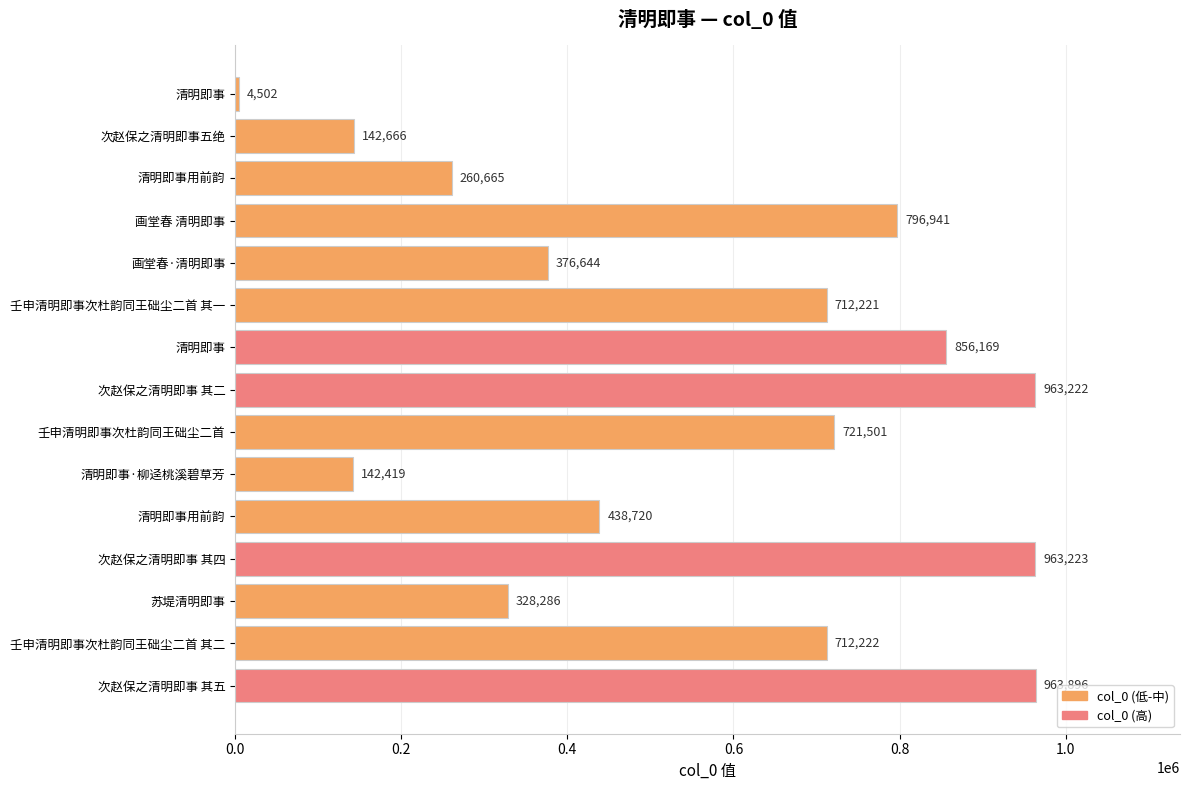

How many series are shown in this chart?

1